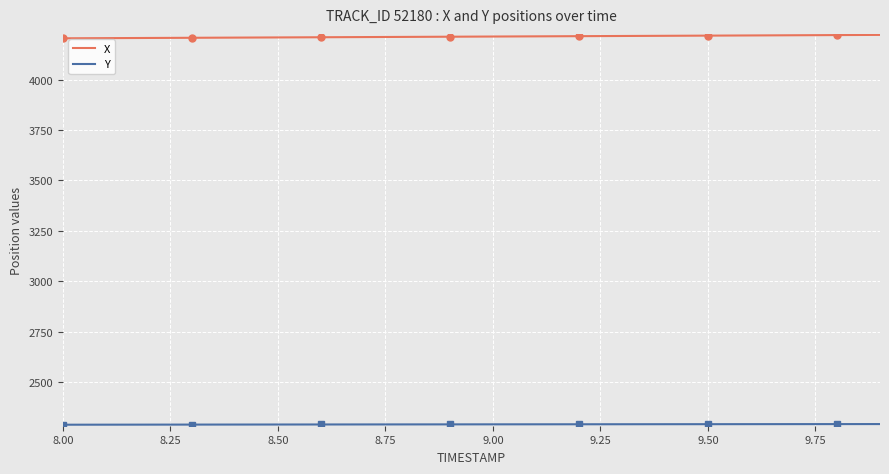

True or false: X has a value of 4217.9 at 9.50.

True